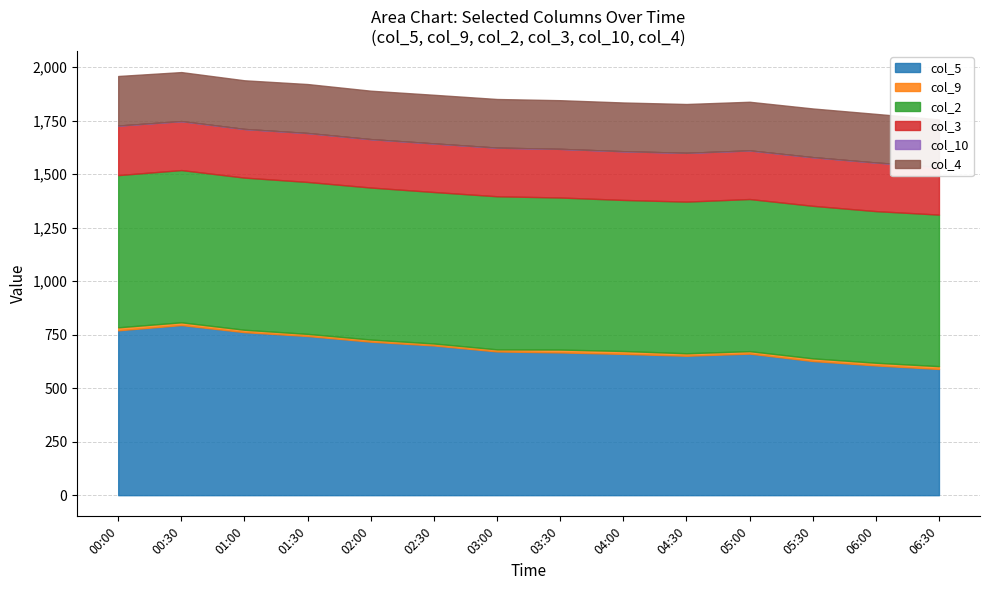

List the series in order of their peak value, highest first.

col_5, col_2, col_3, col_4, col_9, col_10